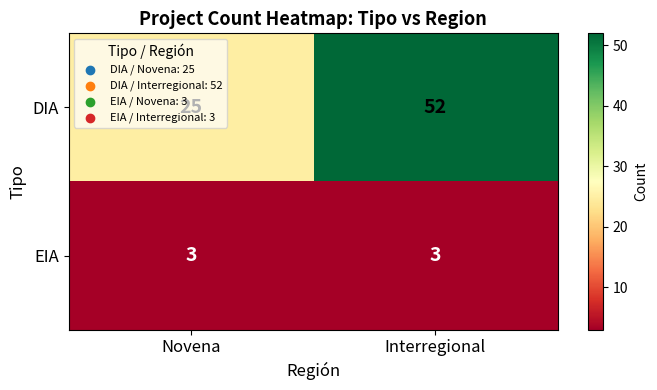

The value of DIA at Novena is 25. True or false?

True